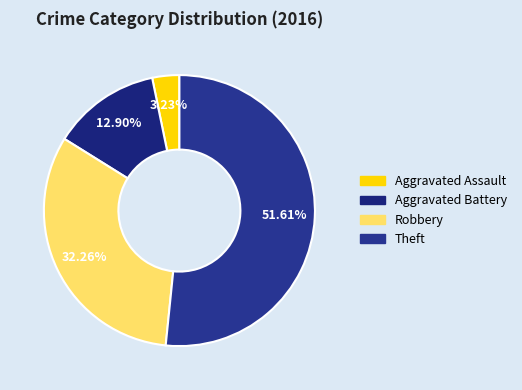

Does Robbery account for over 50% of the chart?

No